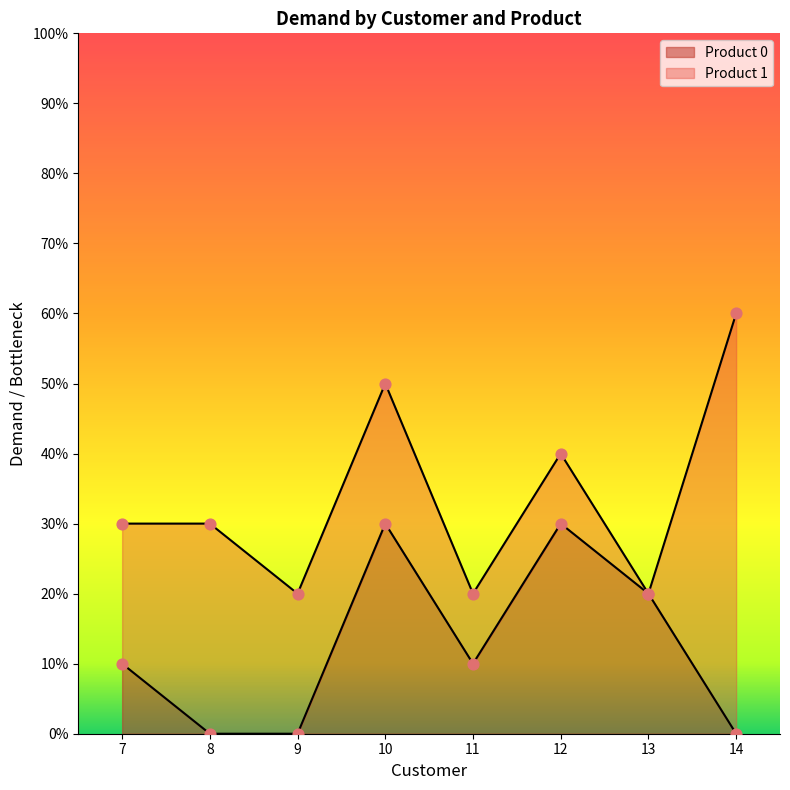

What is the change in value from 9 to 12?

+3